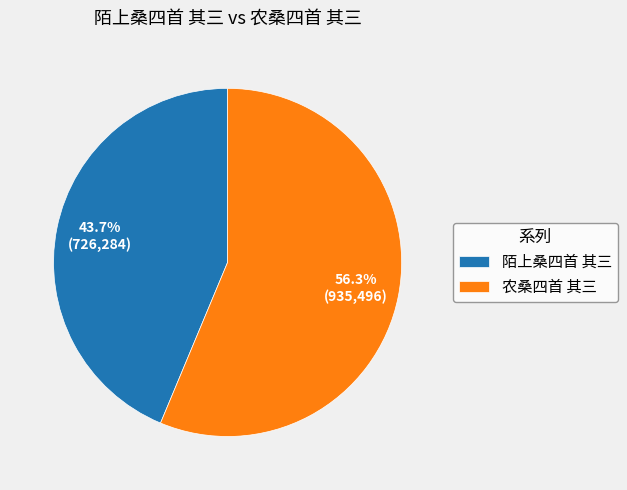

How many slices are in this pie chart?

2